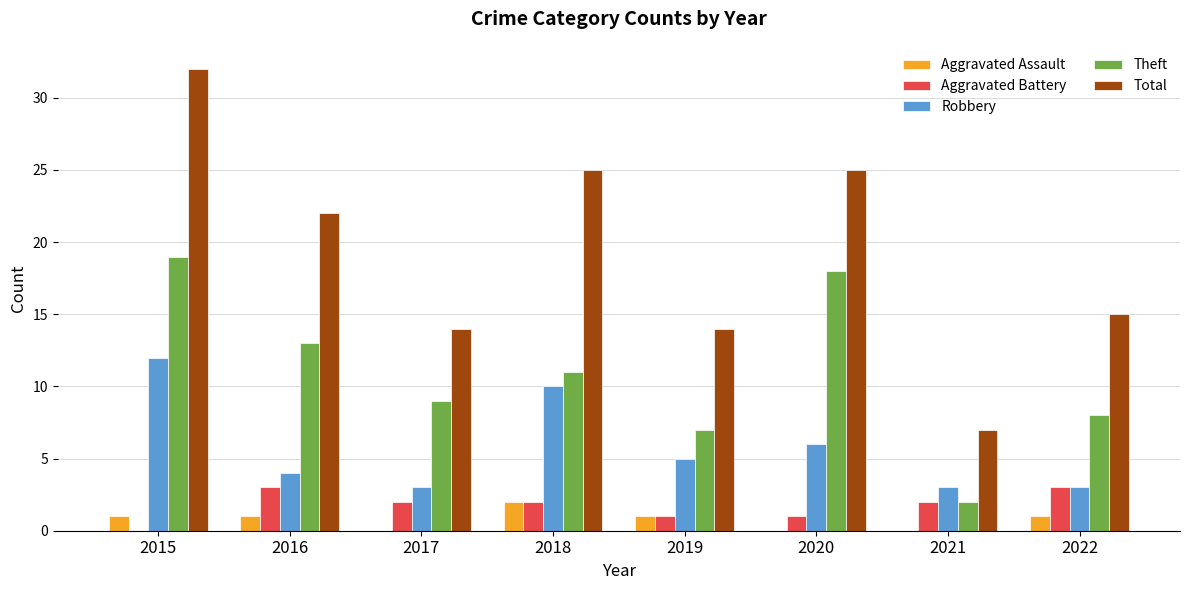

True or false: Total has a value of 24 at 2019.

False